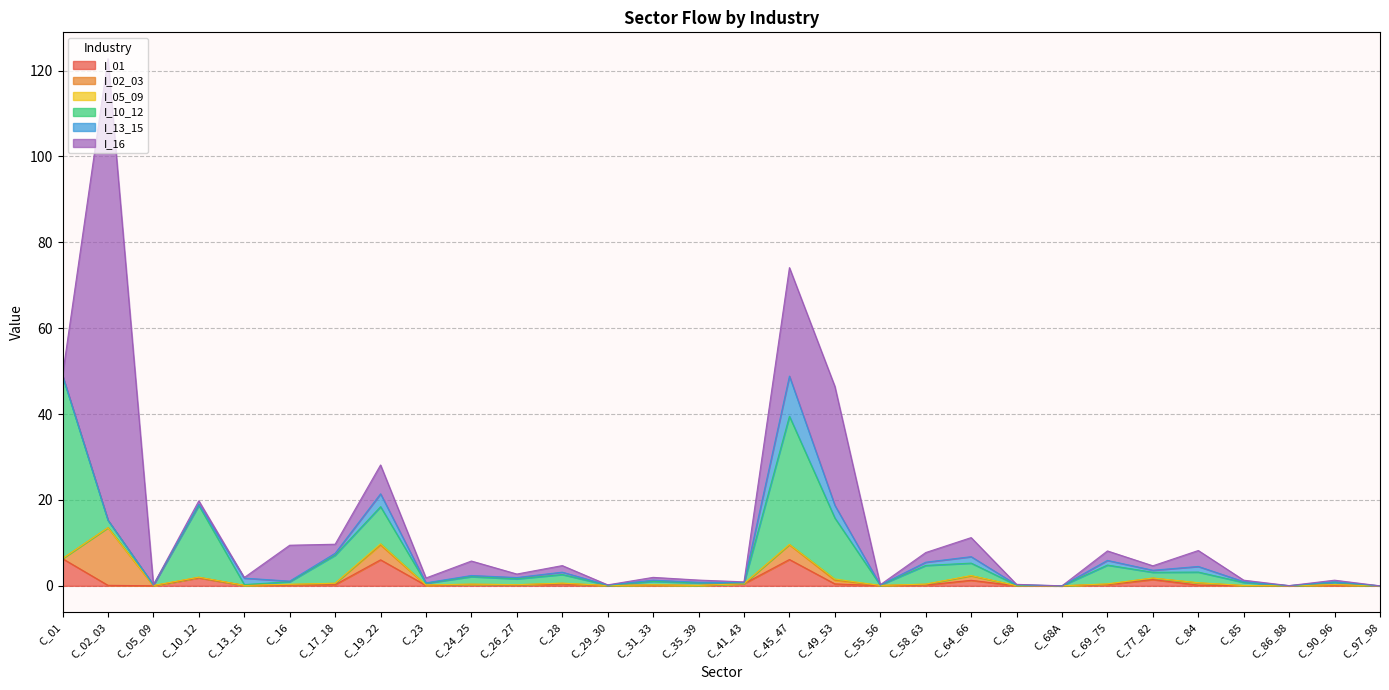

Does the chart have visible grid lines?

Yes